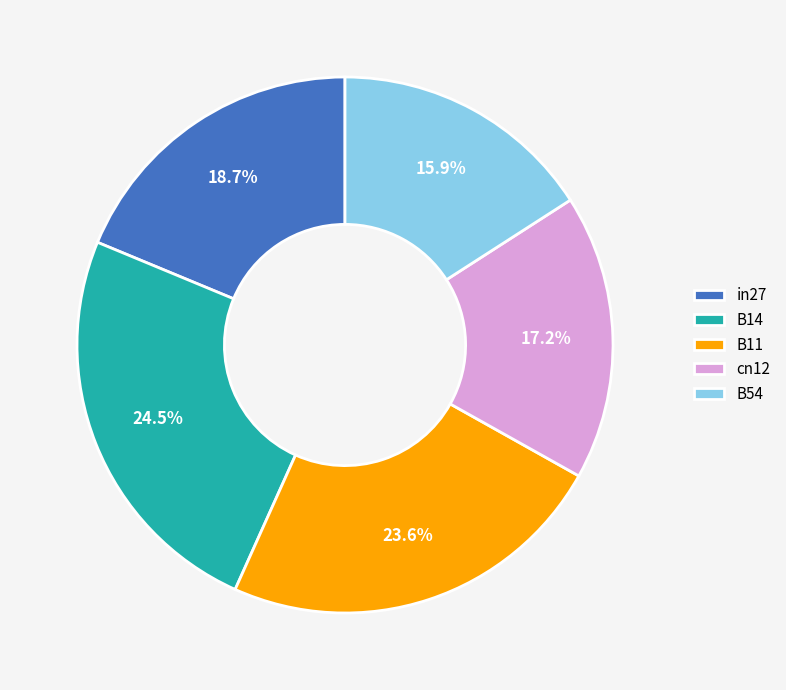

Does B14 represent more than half of the total?

No